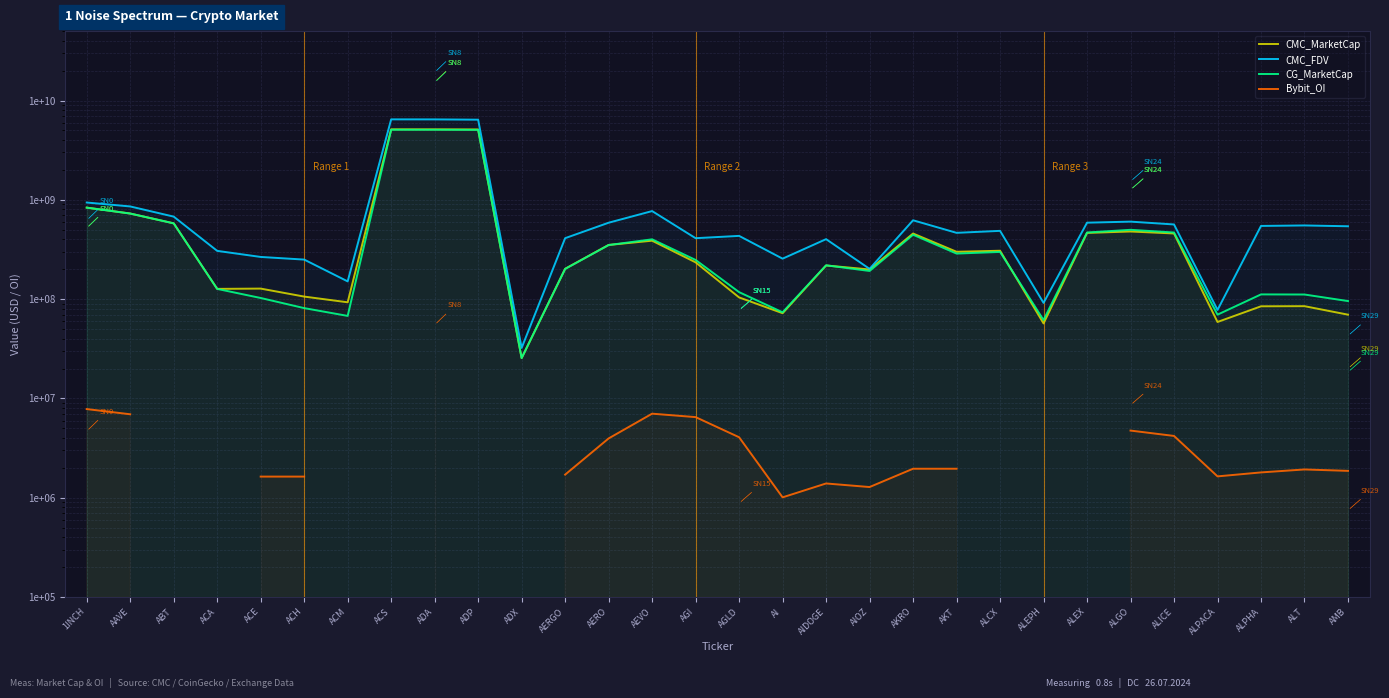

Which series changed the most between ADP and ALEPH?

CMC_FDV